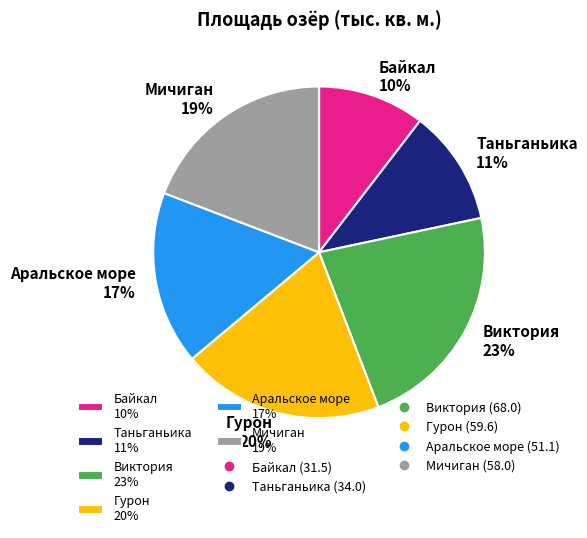

To the nearest percent, what is the average slice percentage?

17%